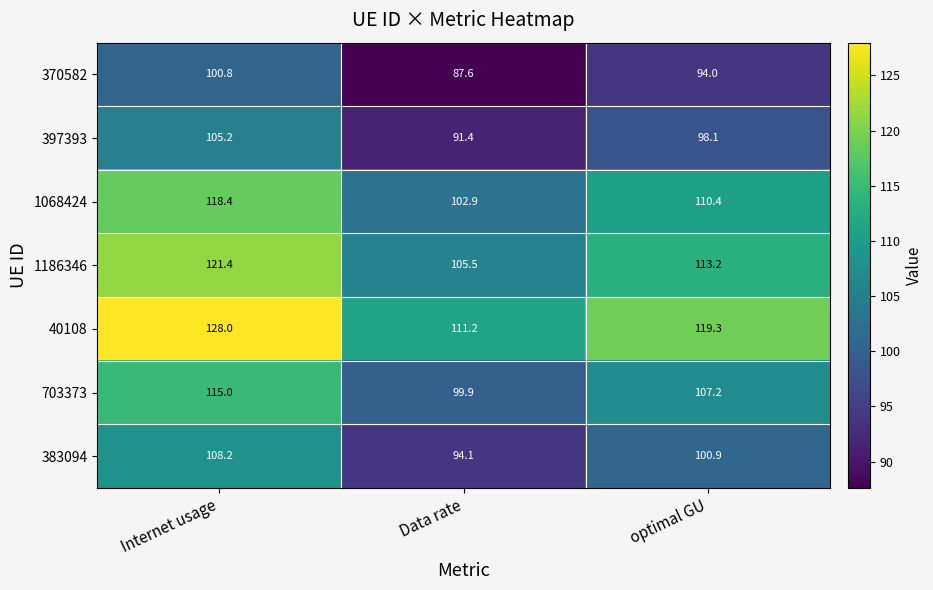

How many categories are shown in the chart?

3